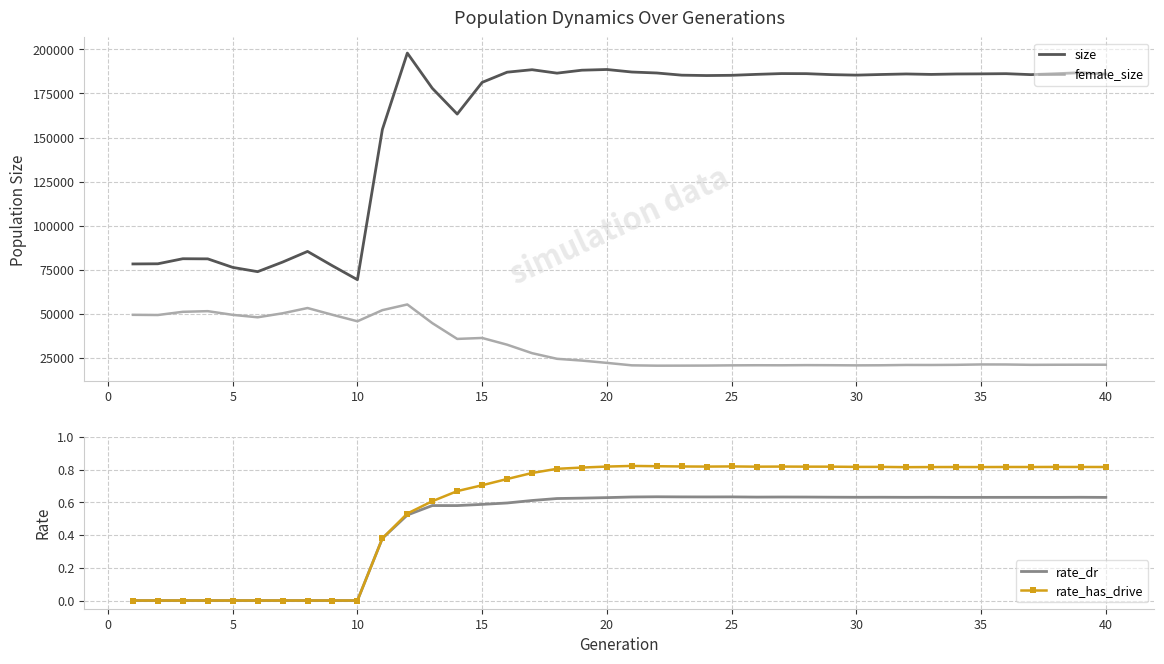

True or false: female_size and size cross at least once.

False